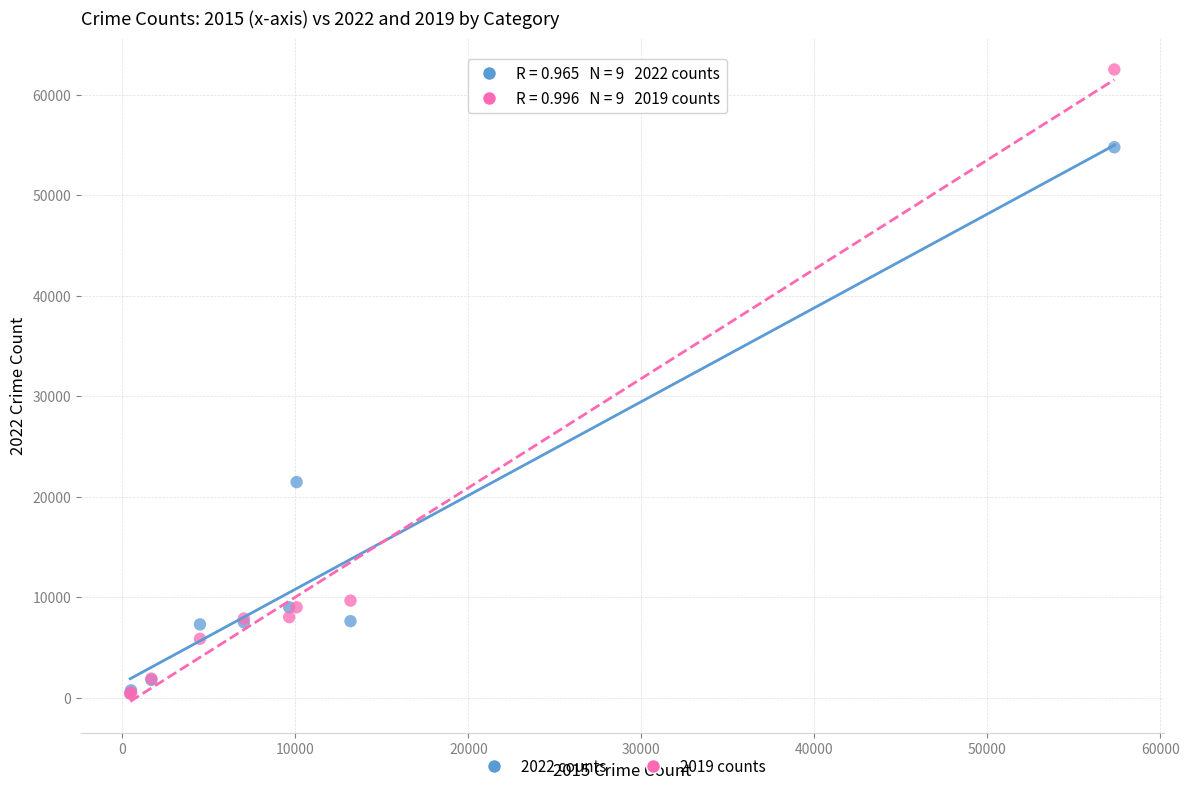

Which series has the widest spread of Y values?

2019 counts